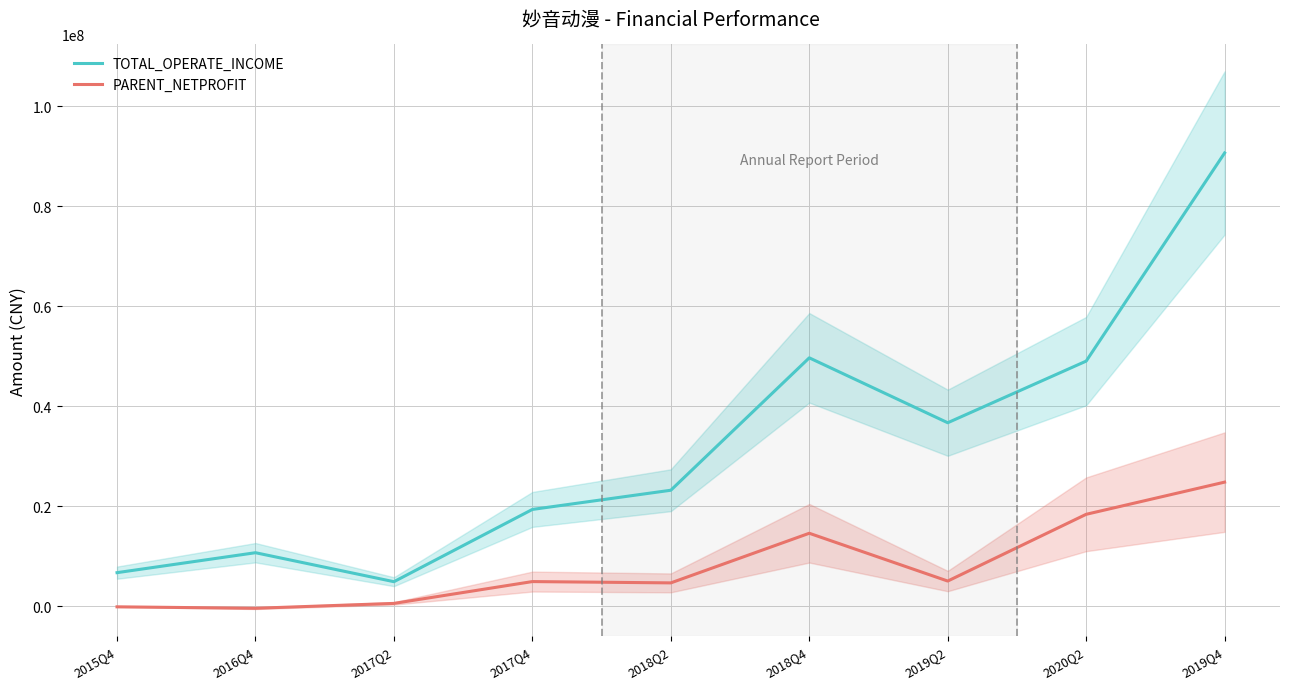

Does the chart have visible grid lines?

Yes